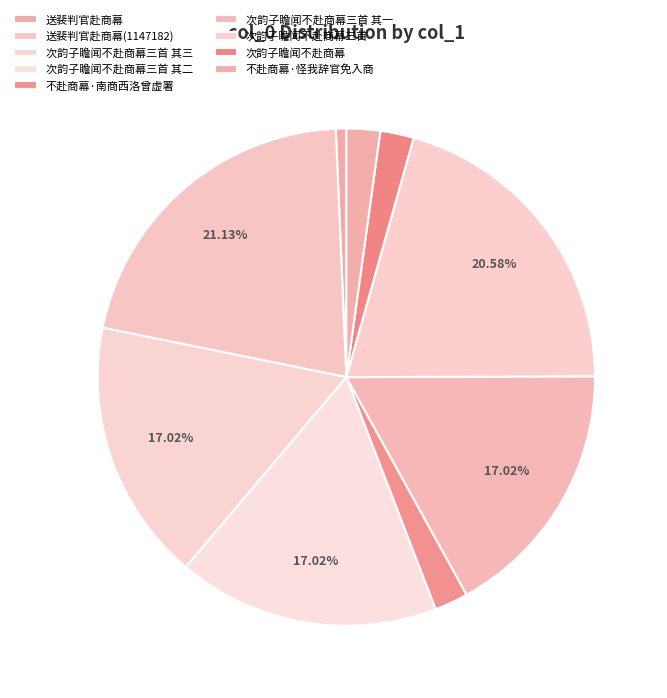

How many segments does this pie chart have?

9